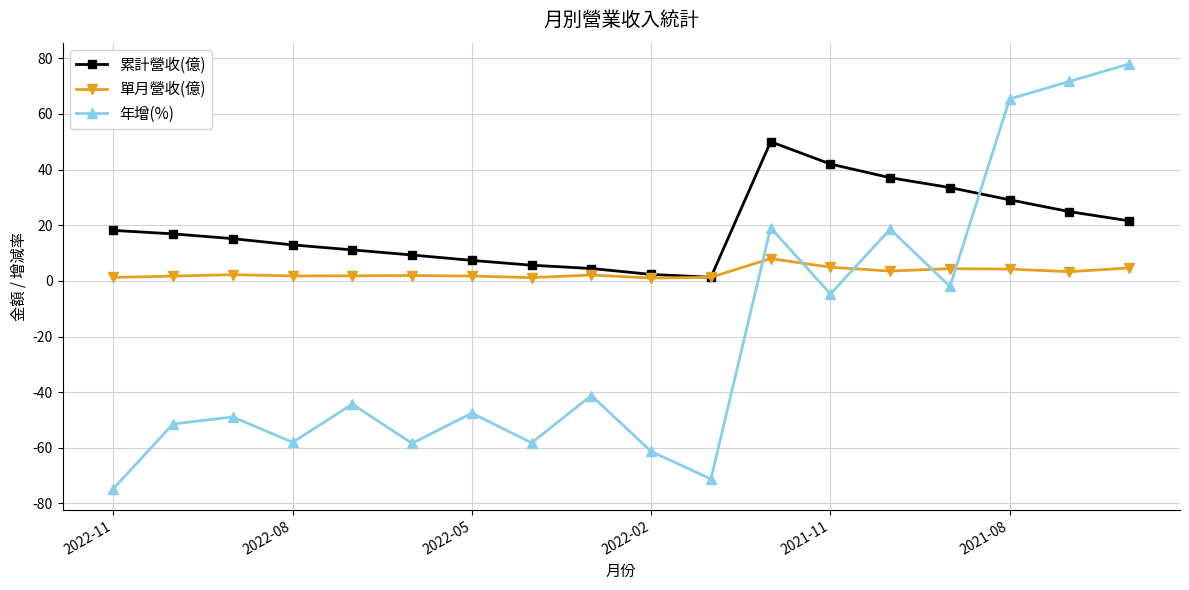

Which series has the largest total across all categories?

累計營收(億)